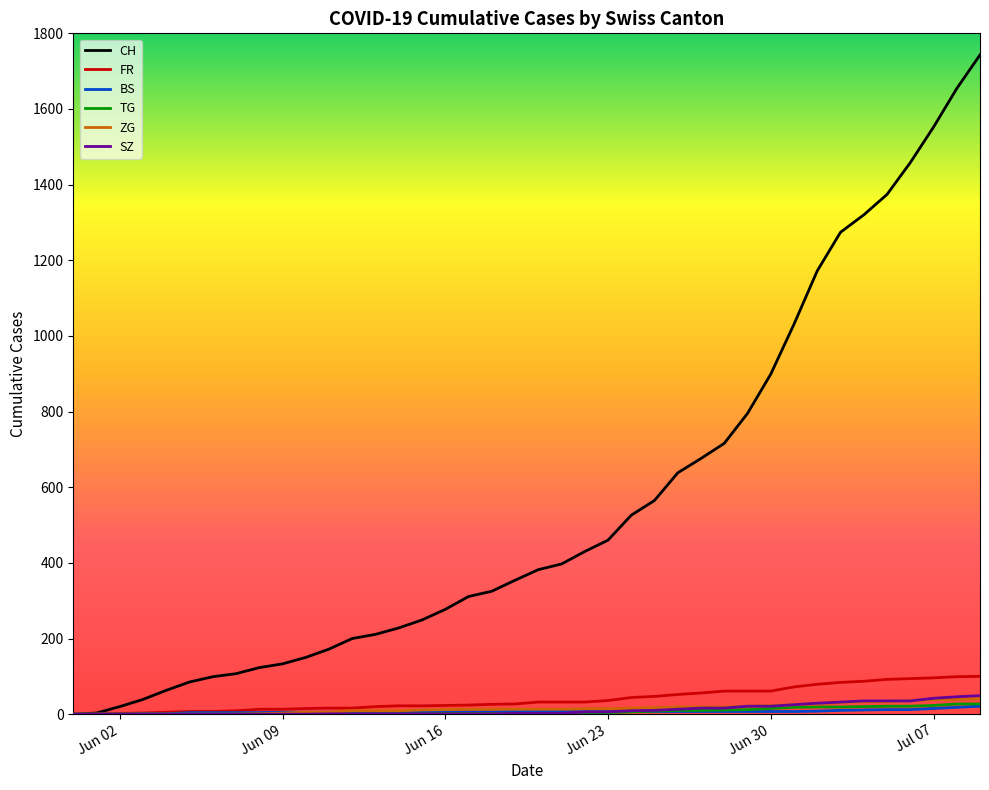

Which series has the largest range (max minus min)?

CH